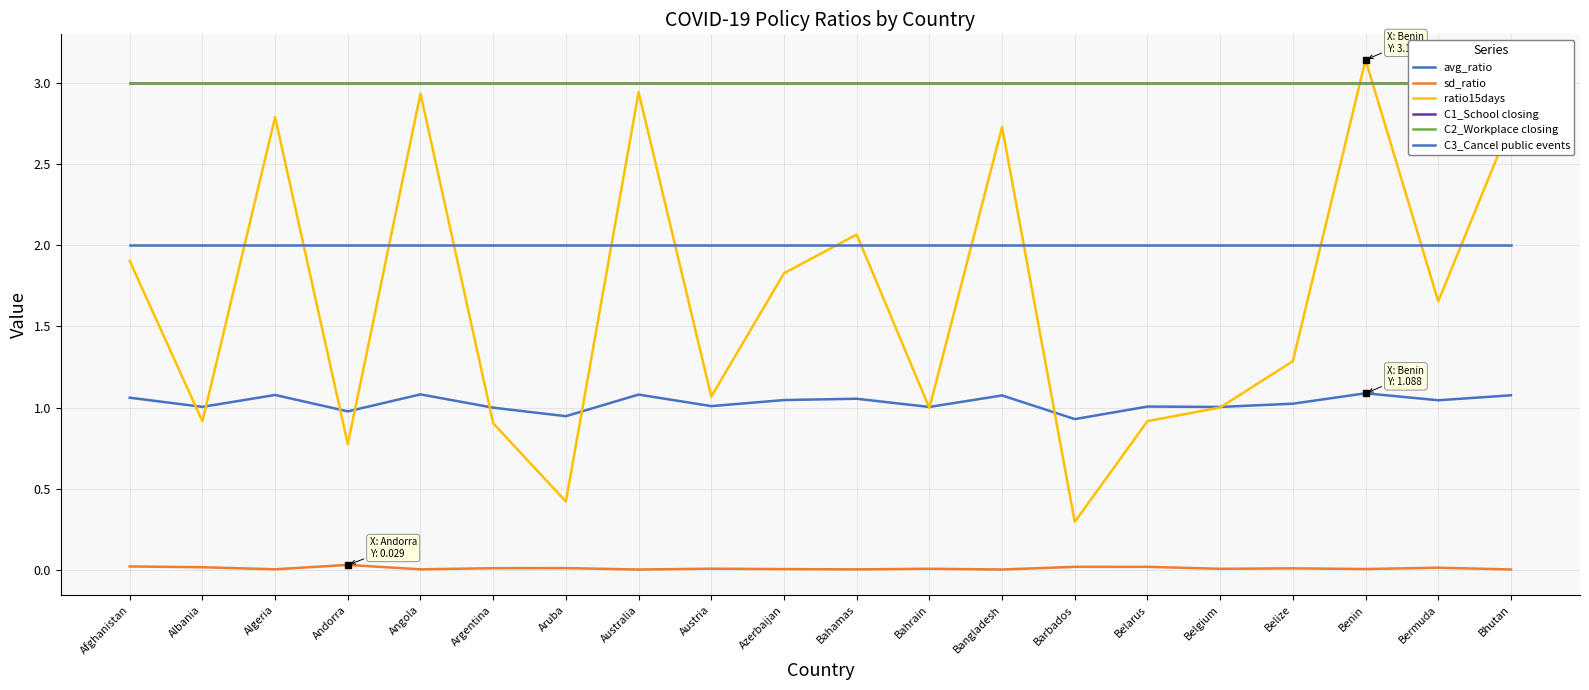

Which series has the largest range (max minus min)?

ratio15days